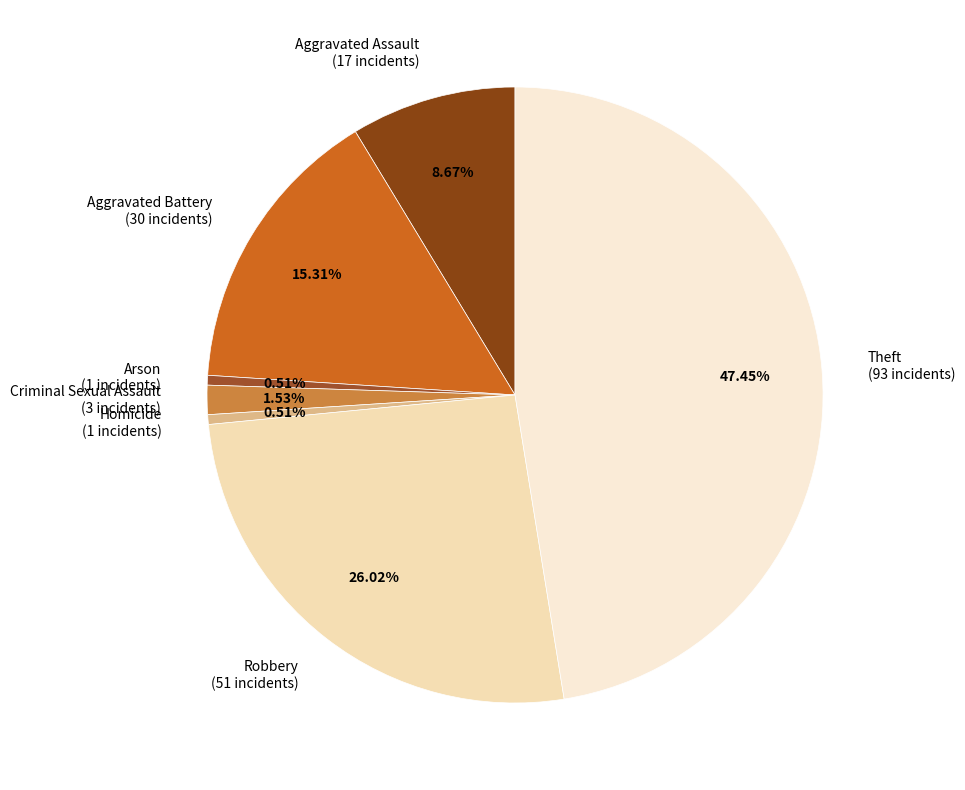

Does Aggravated Battery represent more than half of the total?

No